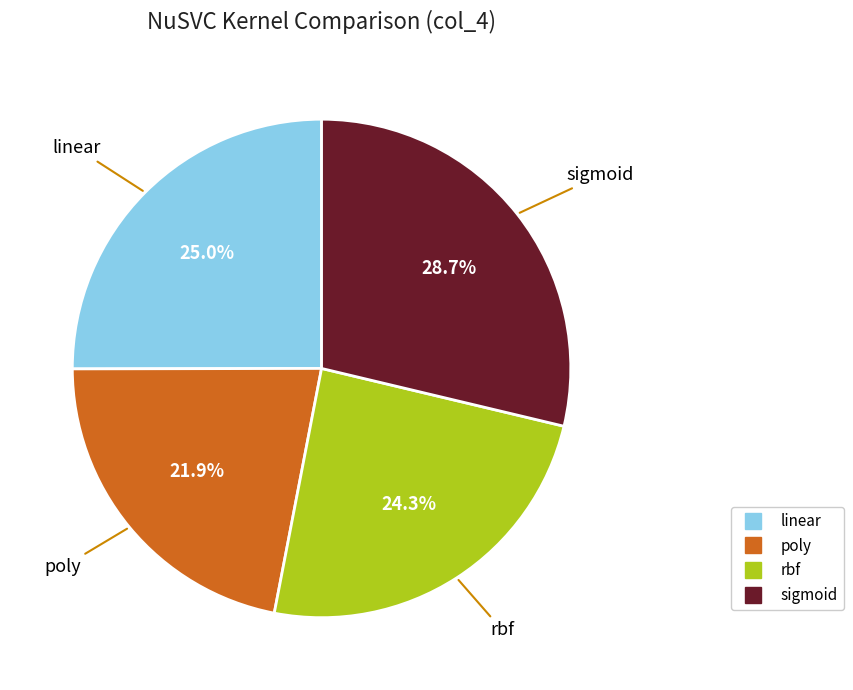

Which category has the biggest portion of the pie?

sigmoid